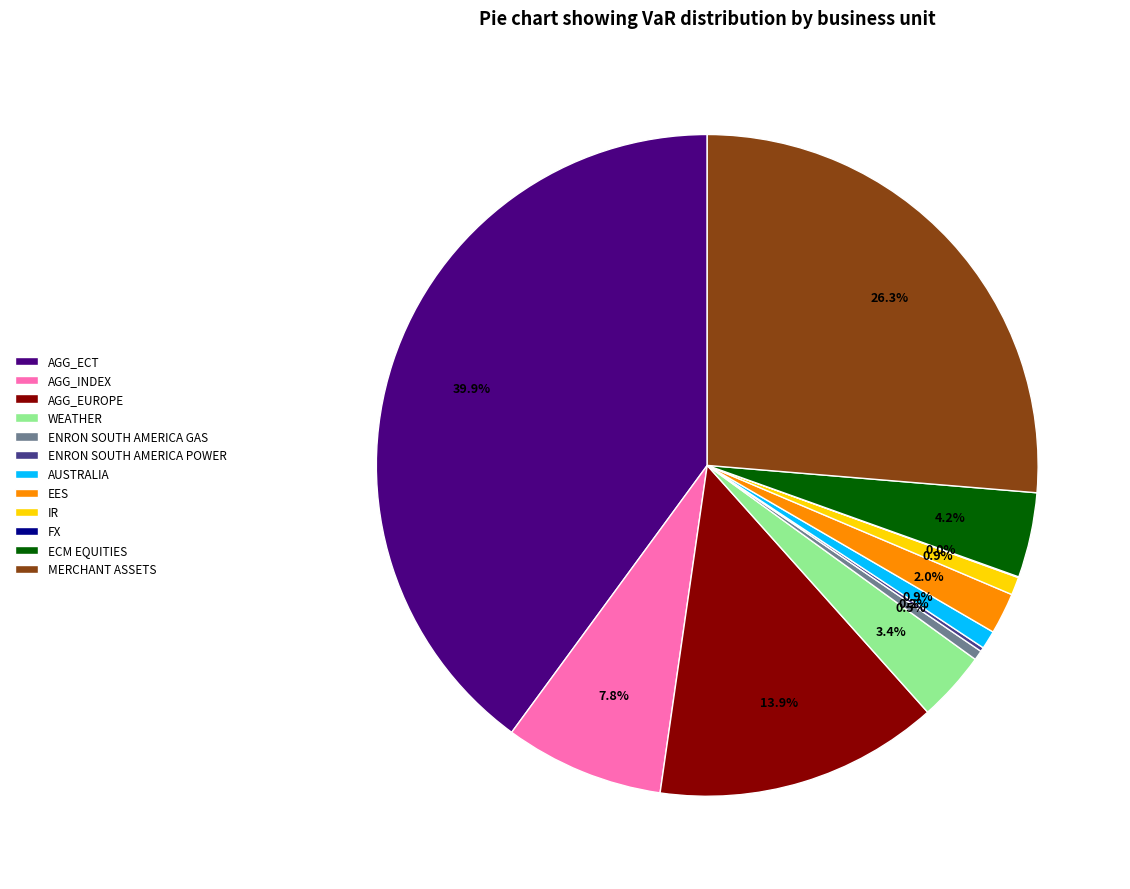

True or false: EES accounts for 2% of the total.

True